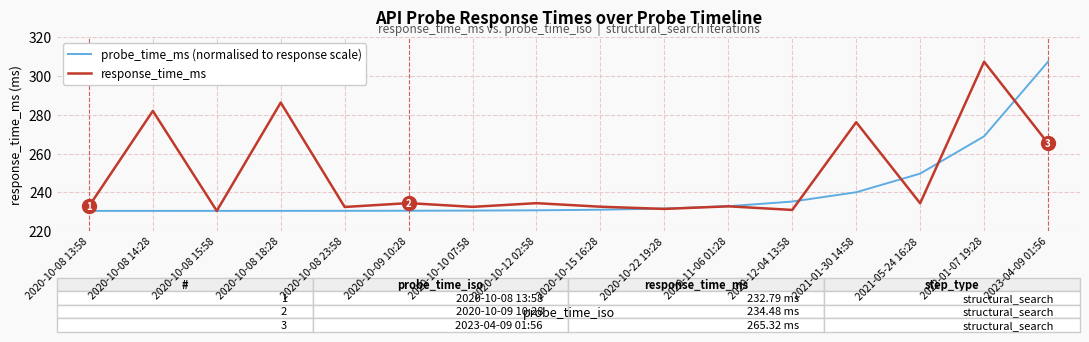

True or false: response_time_ms and probe_time_ms (normalised to response scale) cross at least once.

True